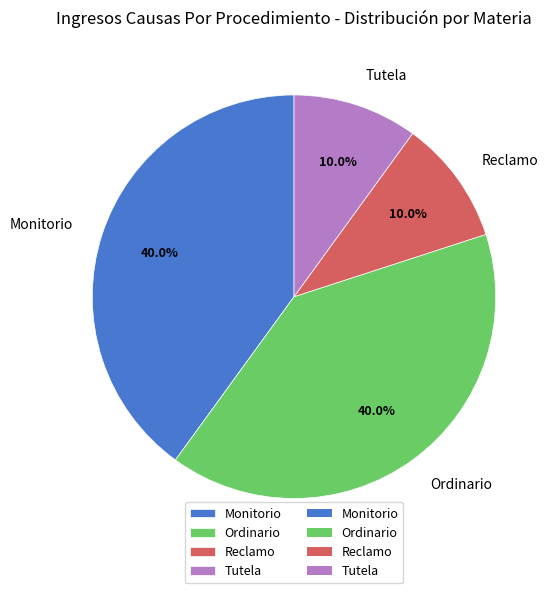

Does any single category account for the majority?

No